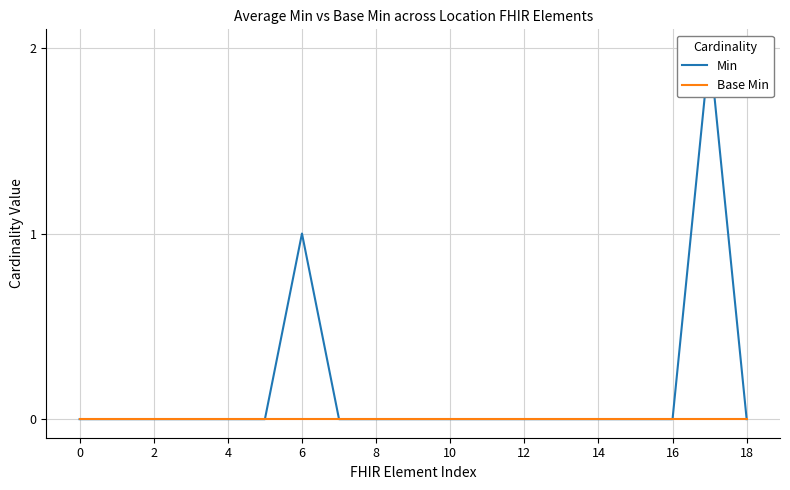

What is the maximum value shown in the chart?

2